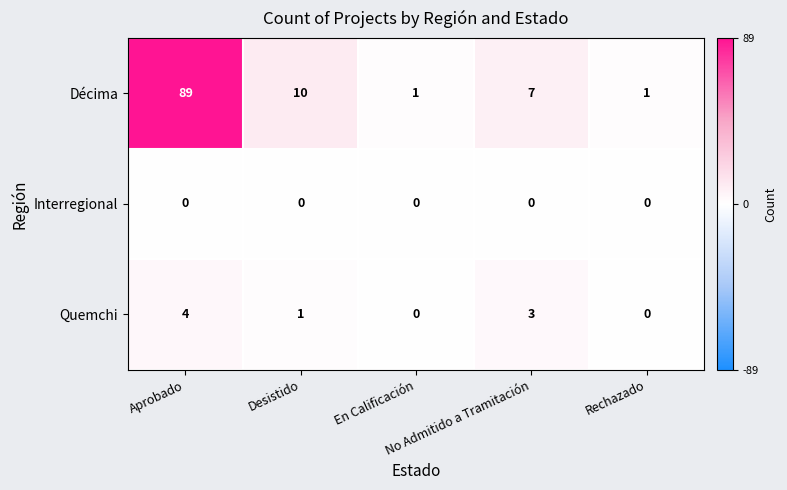

What is the sum of all Décima values?

108